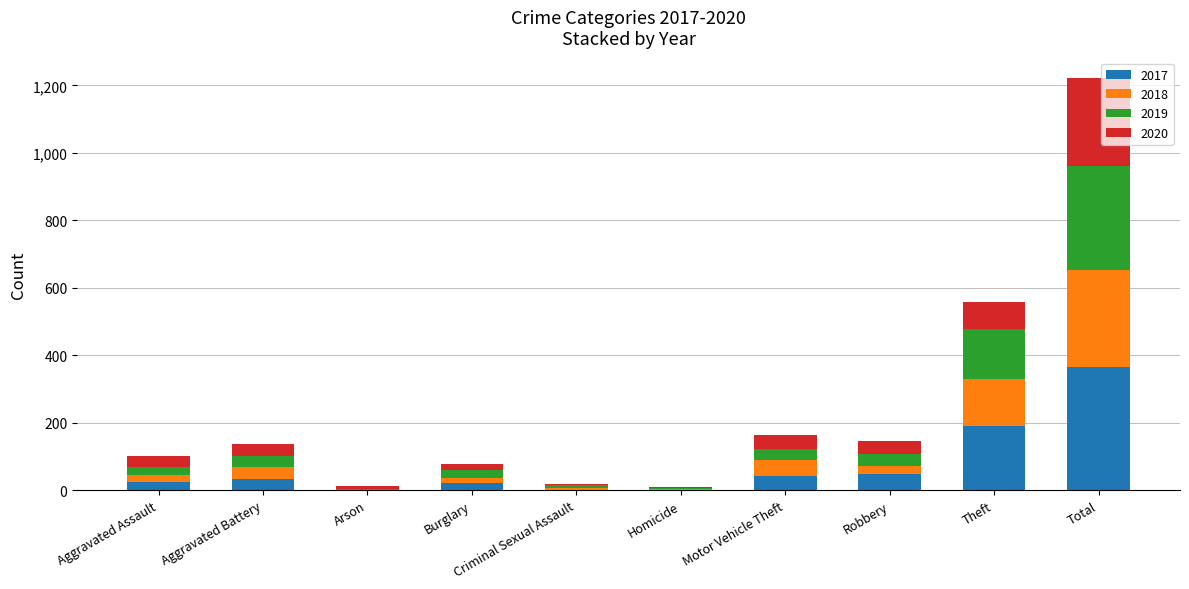

At which category is the sum across all series the highest?

Total